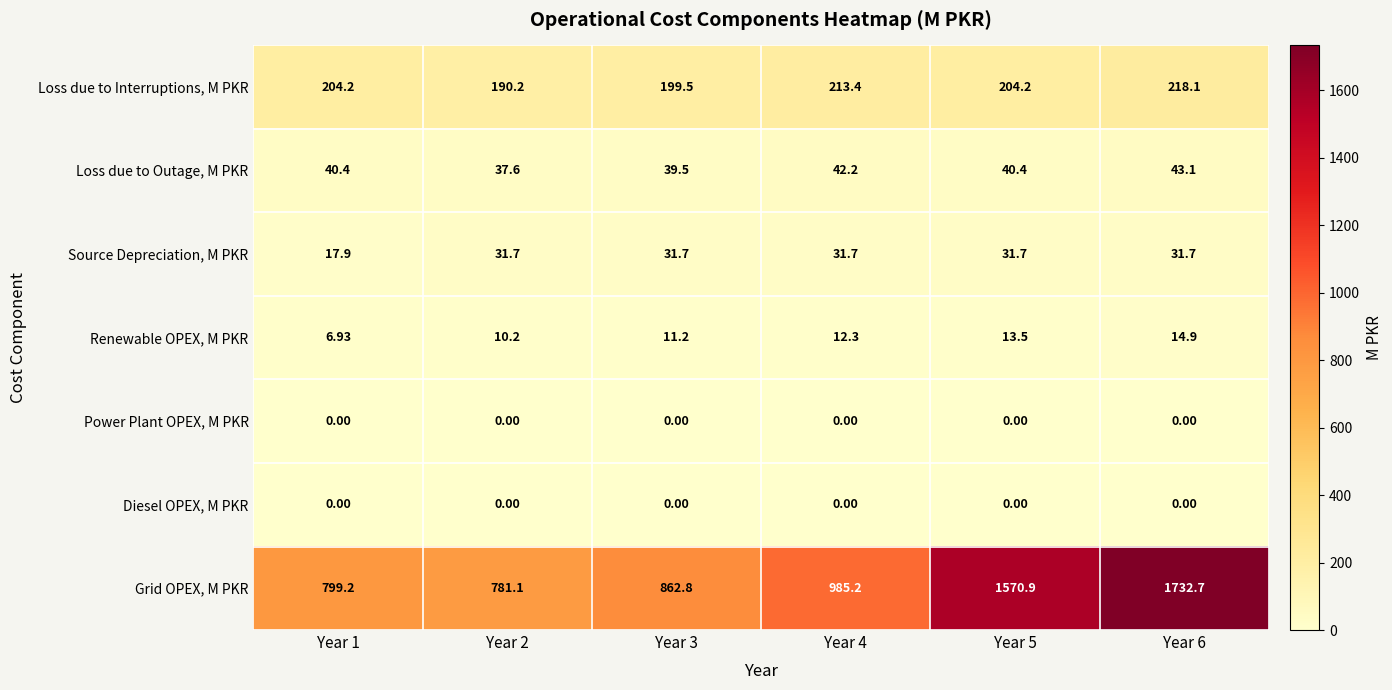

Which series has the widest spread of values?

Grid OPEX, M PKR